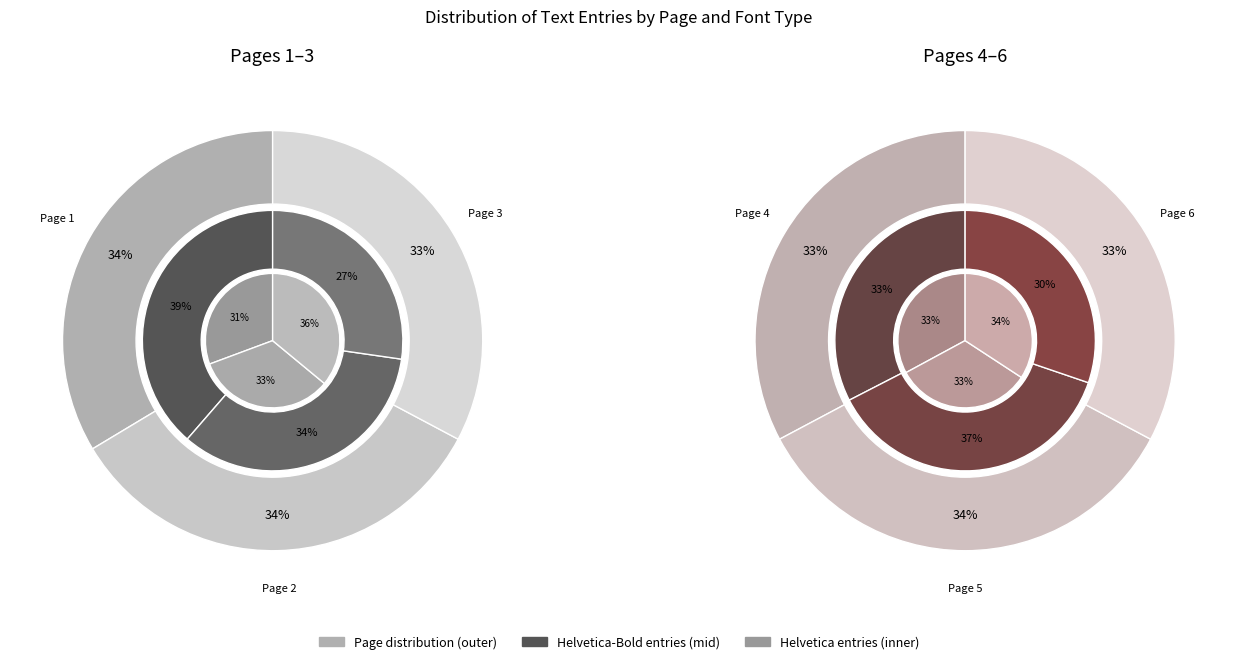

How many segments does this pie chart have?

3